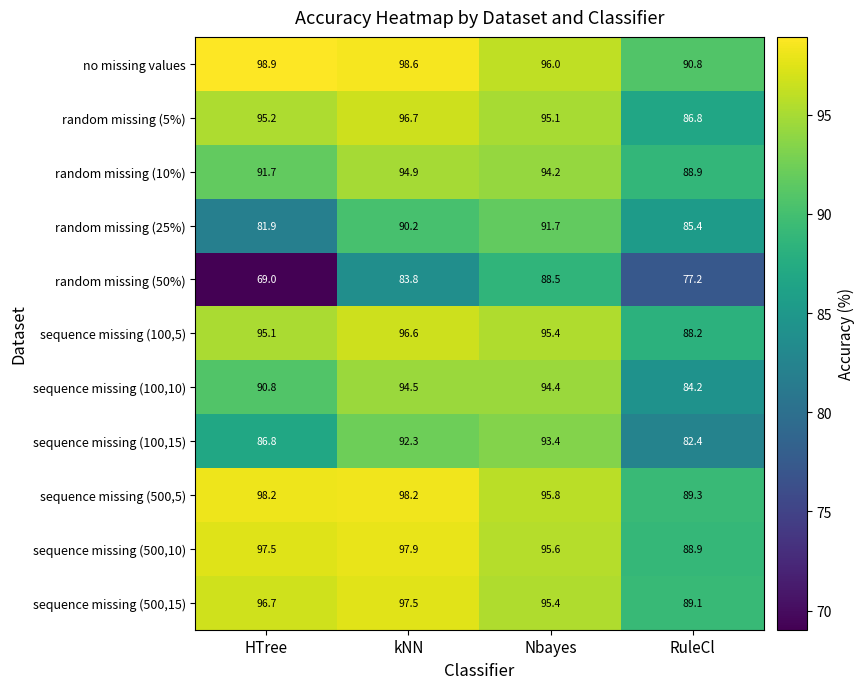

At which label does sequence missing (100,5) reach its minimum?

RuleCl